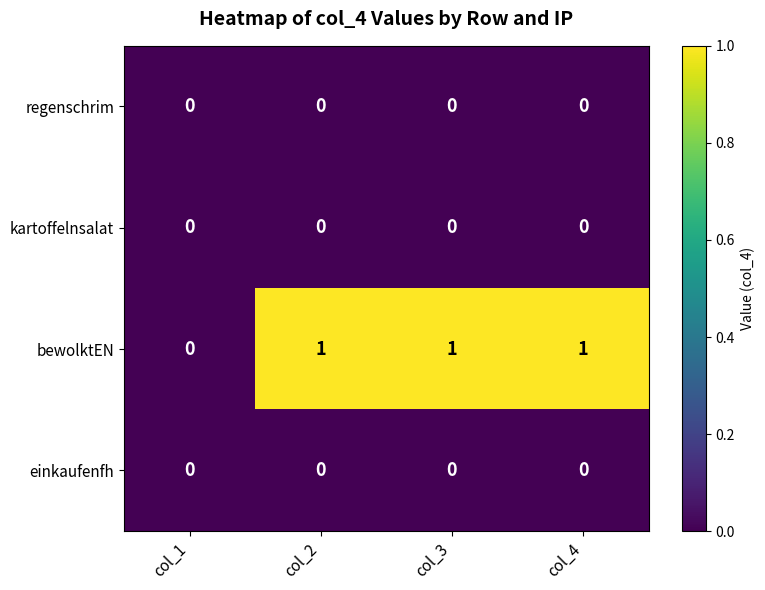

How many series are shown in this chart?

4